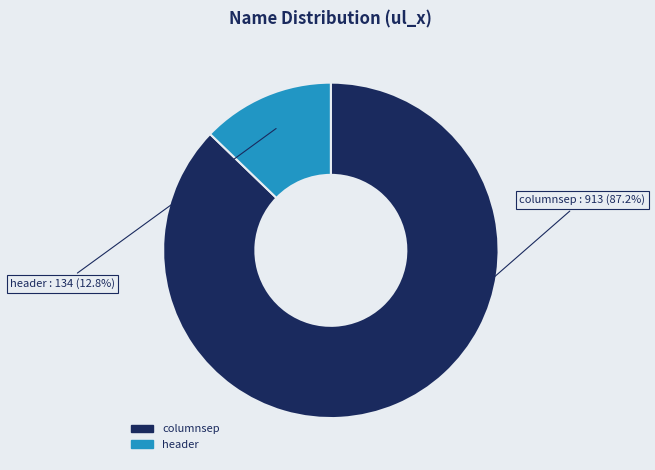

What is the ratio of the value at header to the value at columnsep?

0.1